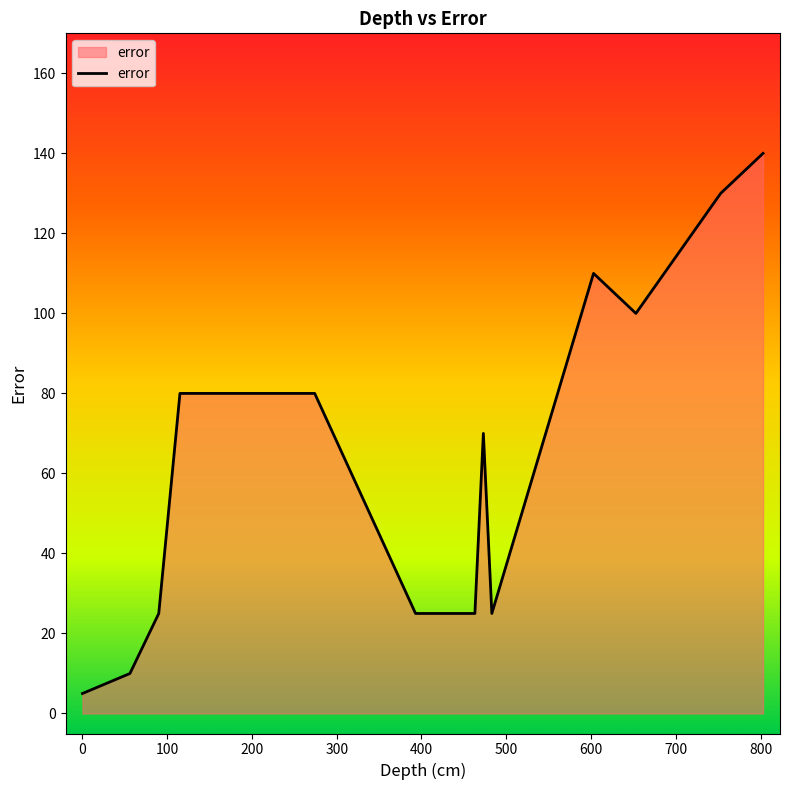

What is the smallest value displayed?

5